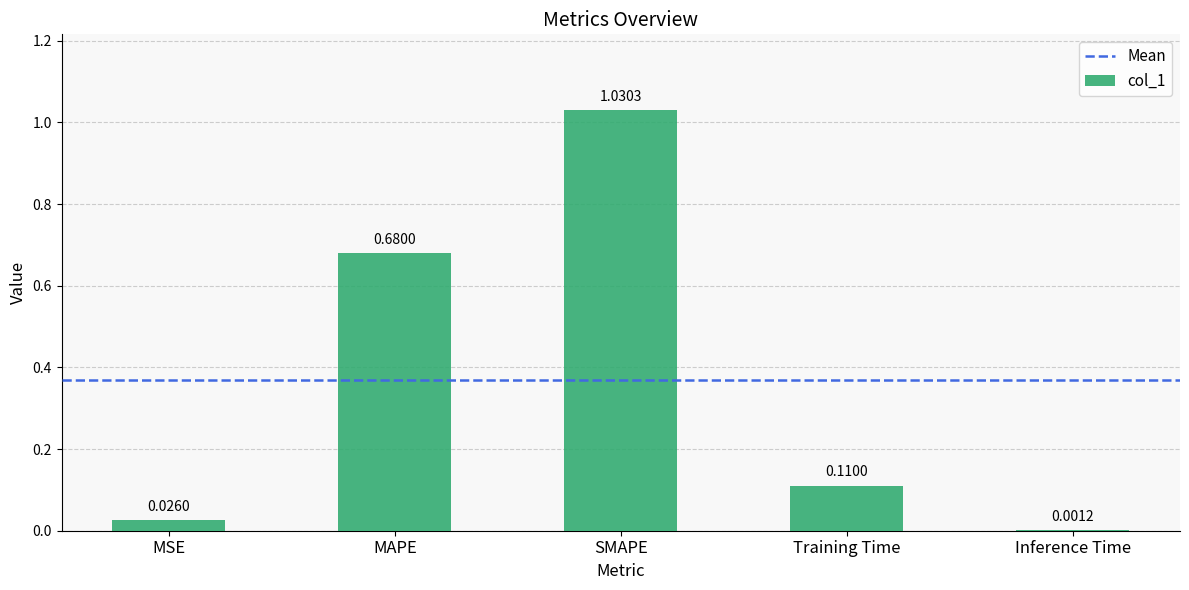

Which category has the highest value across all series?

SMAPE